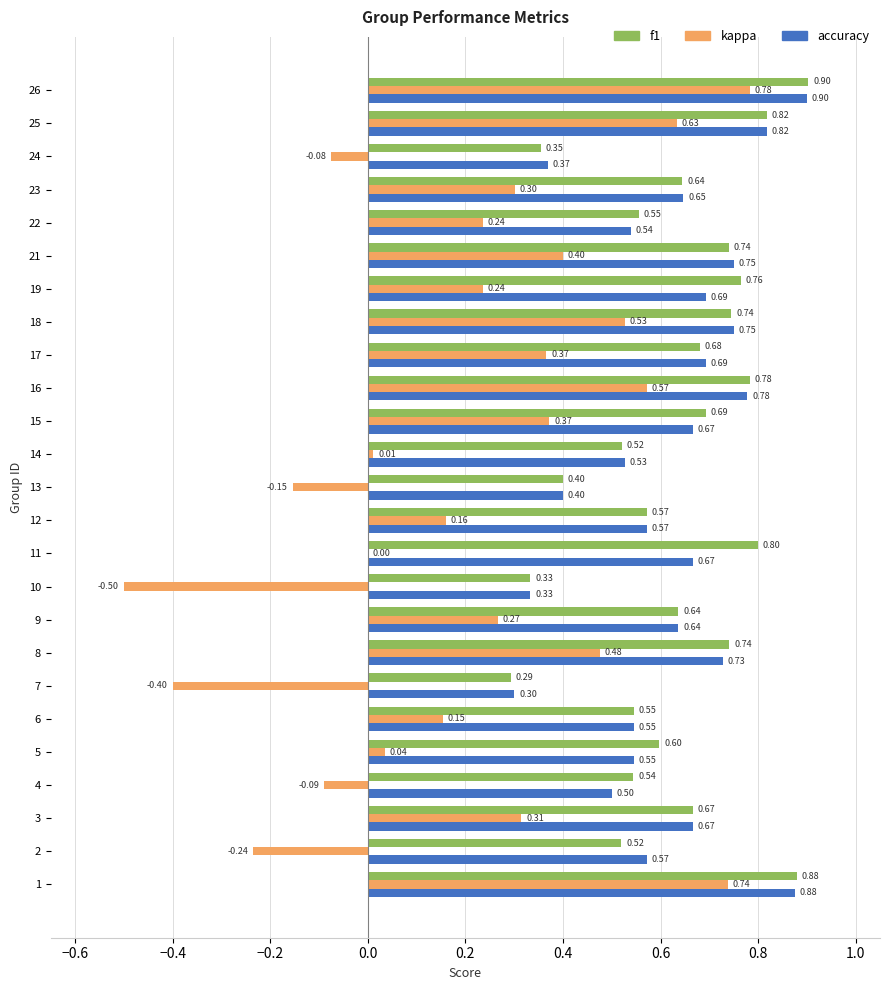

Which series has the largest total across all categories?

f1